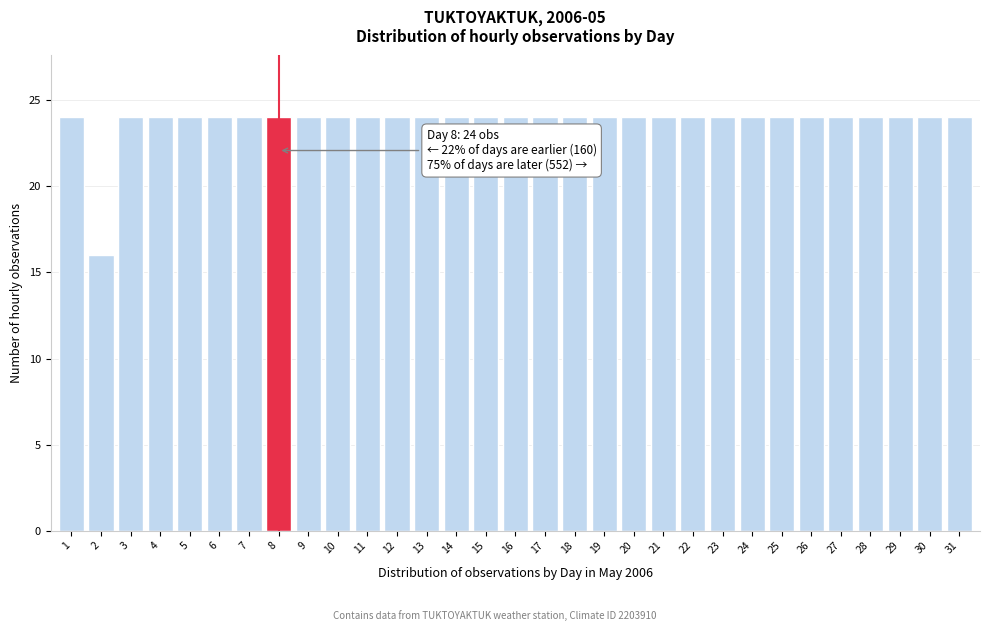

What is the maximum value shown in the chart?

24